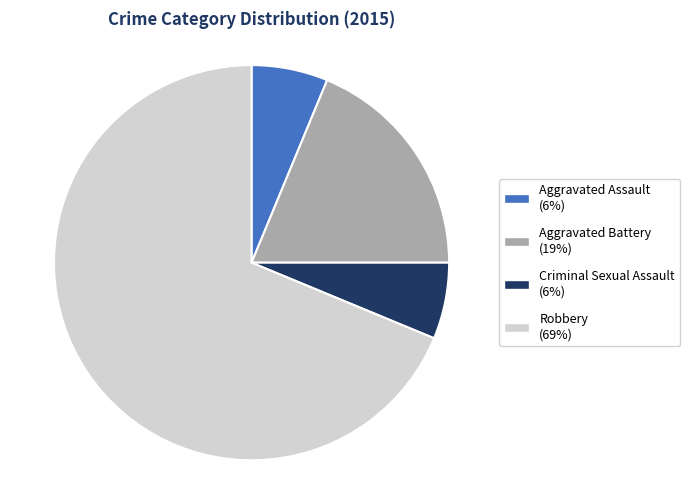

What is the largest slice in the pie chart?

Robbery